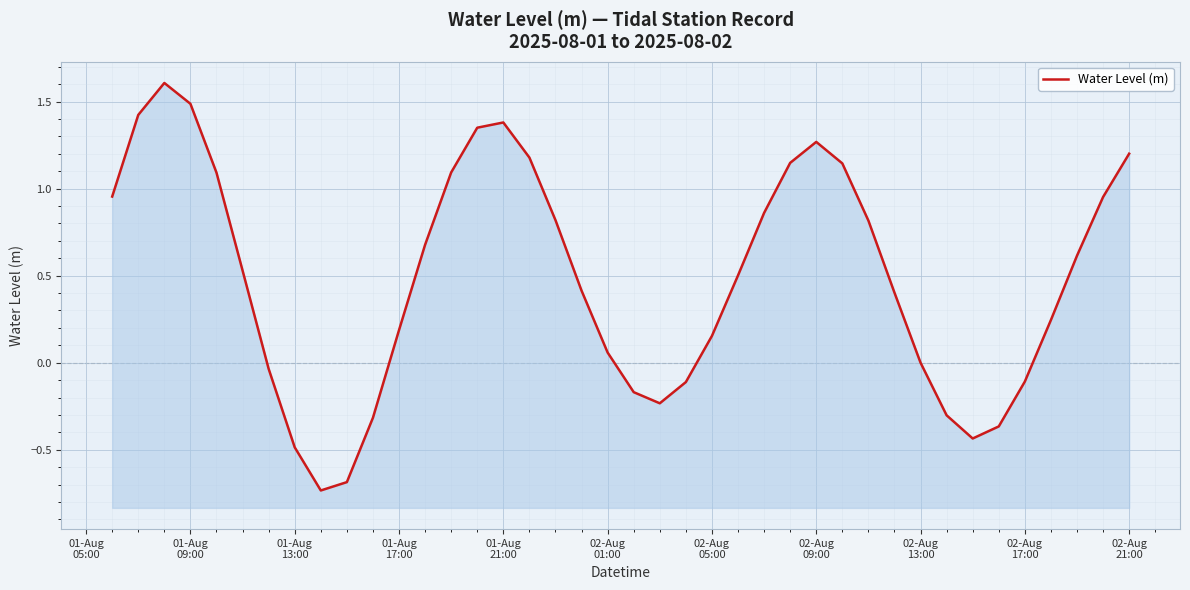

Reading left to right, list all the values displayed in this chart.

1.0	1.4	1.6	1.5	1.1	0.5	-0.0	-0.5	-0.7	-0.7	-0.3	0.2	0.7	1.1	1.3	1.4	1.2	0.8	0.4	0.1	-0.2	-0.2	-0.1	0.2	0.5	0.9	1.1	1.3	1.1	0.8	0.4	0.0	-0.3	-0.4	-0.4	-0.1	0.2	0.6	1.0	1.2